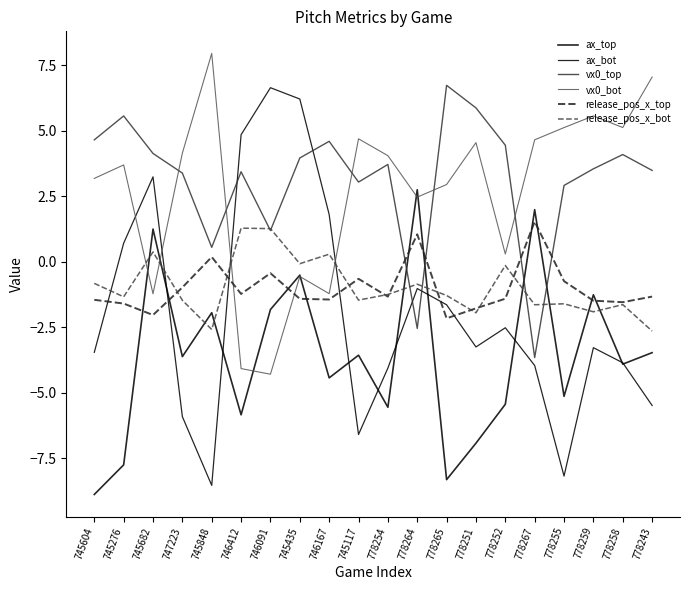

How many series are shown in this chart?

6